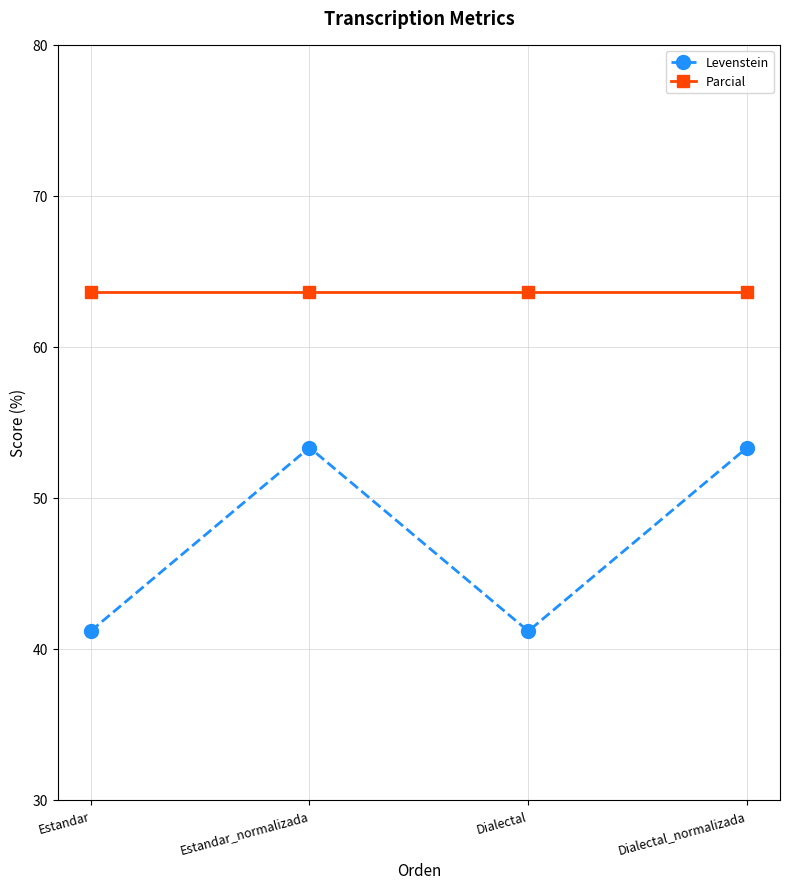

What is the minimum value for Parcial?

63.6